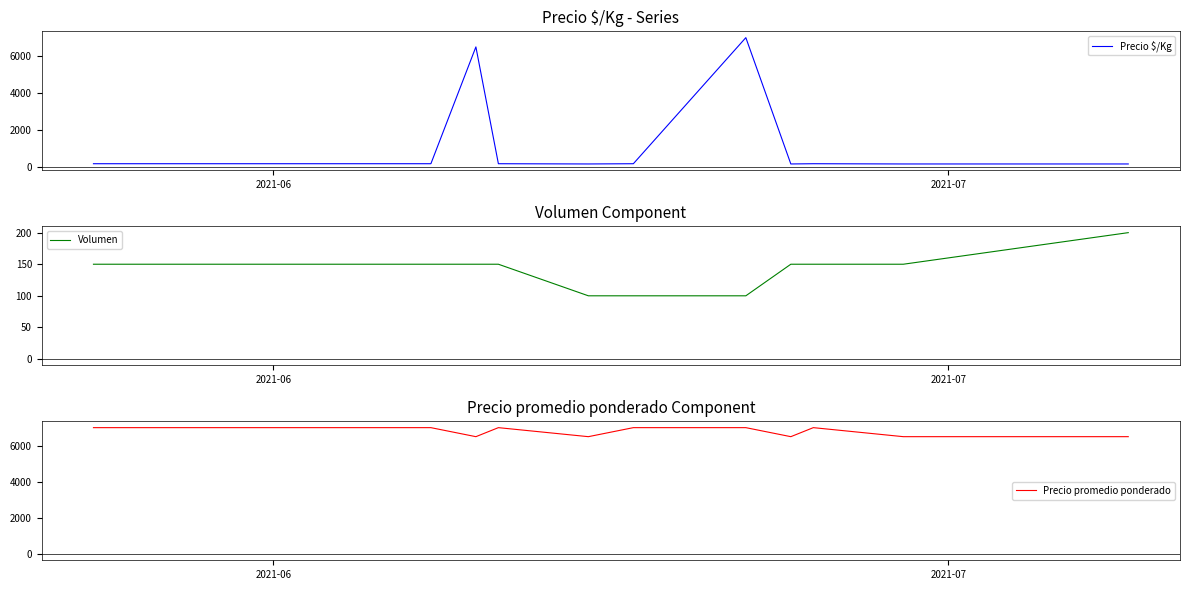

Is this an area chart (filled region under the line)?

No